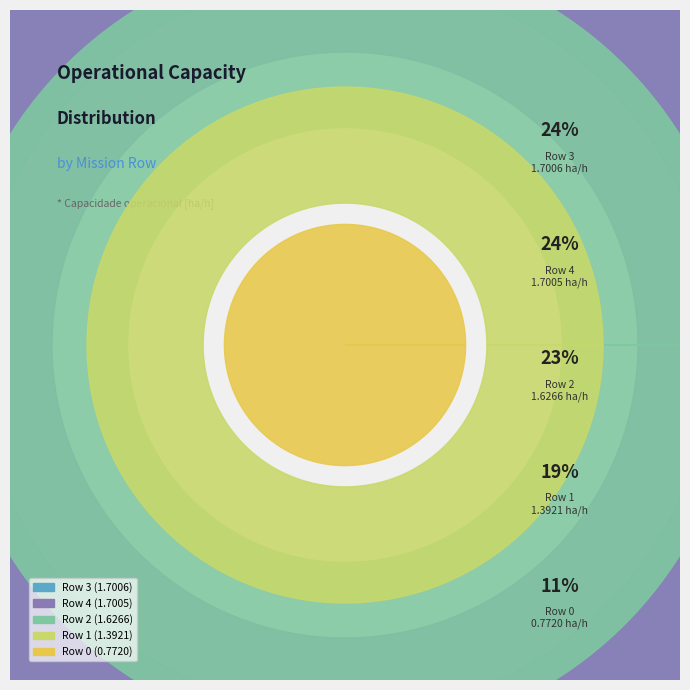

How much of the chart is everything except Row 0?

89.3%